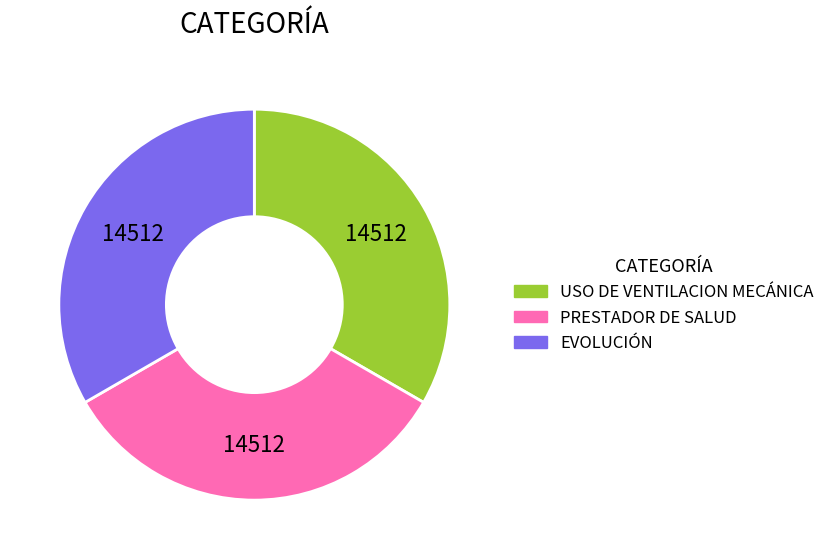

Does any single category account for the majority?

No